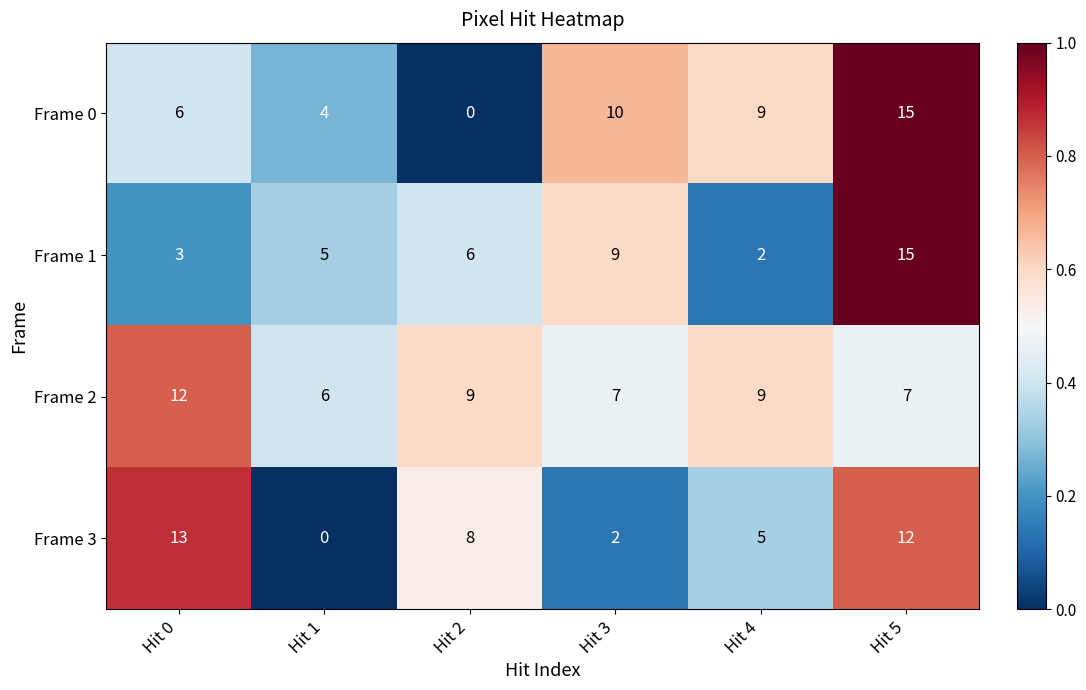

What is the spread (max minus min) of values at Hit 4?

7